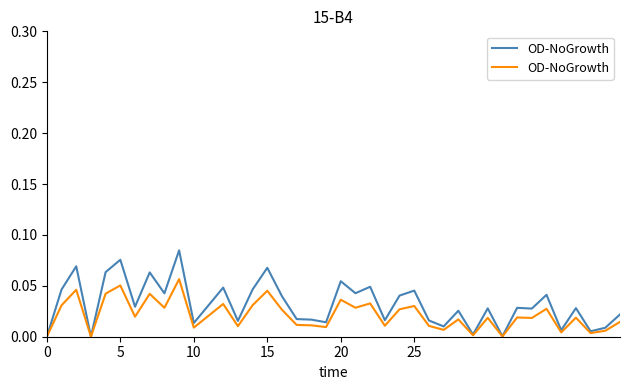

Does the chart display data point markers on the line(s)?

No